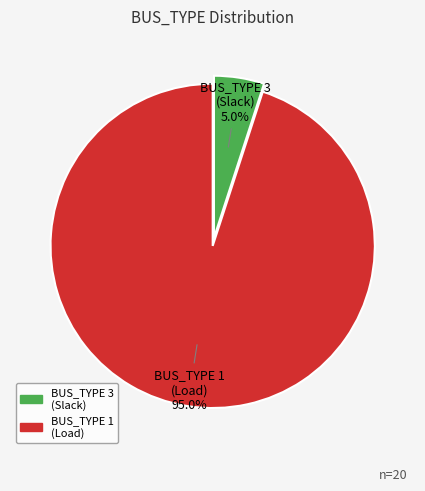

Which category has the smallest portion of the pie?

BUS_TYPE 3 (Slack)